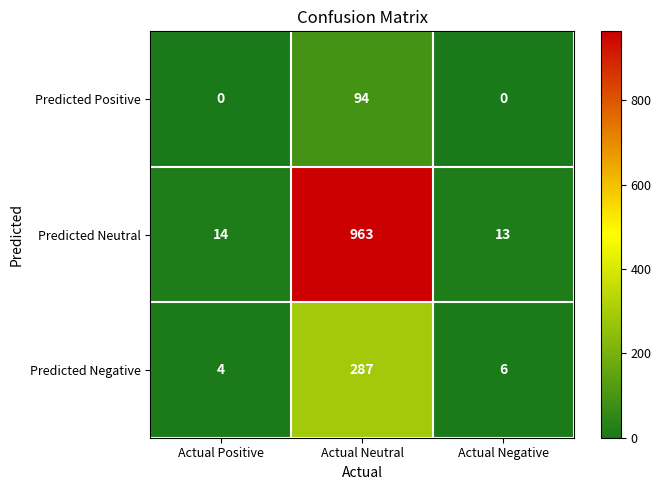

At how many categories does at least one series exceed 253?

1